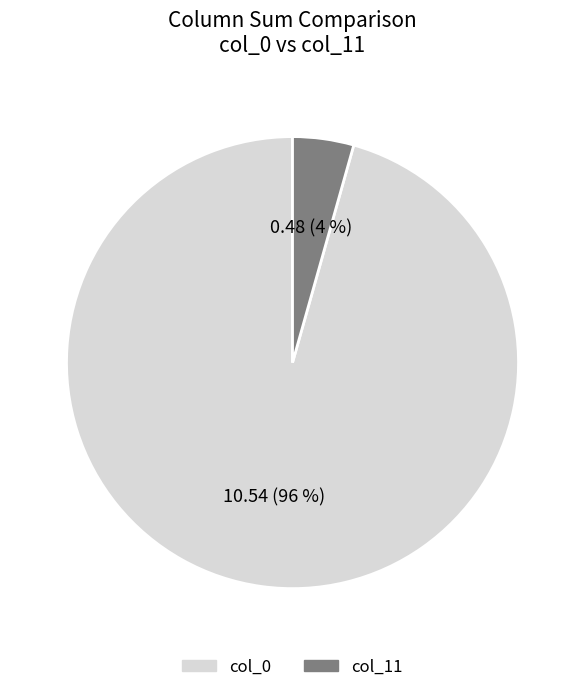

Combined, do col_0 and col_11 account for over 50%?

Yes